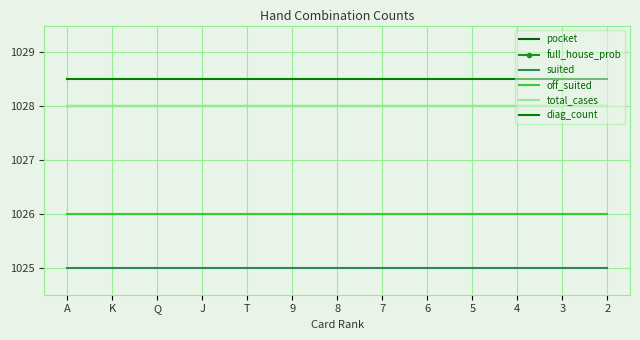

The value of total_cases at K is 1028.0. True or false?

True